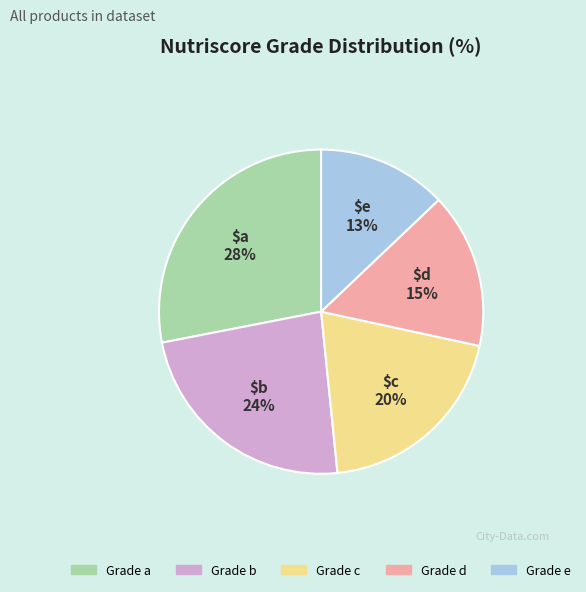

To the nearest percent, what is the difference between the largest and smallest slice percentages?

15%